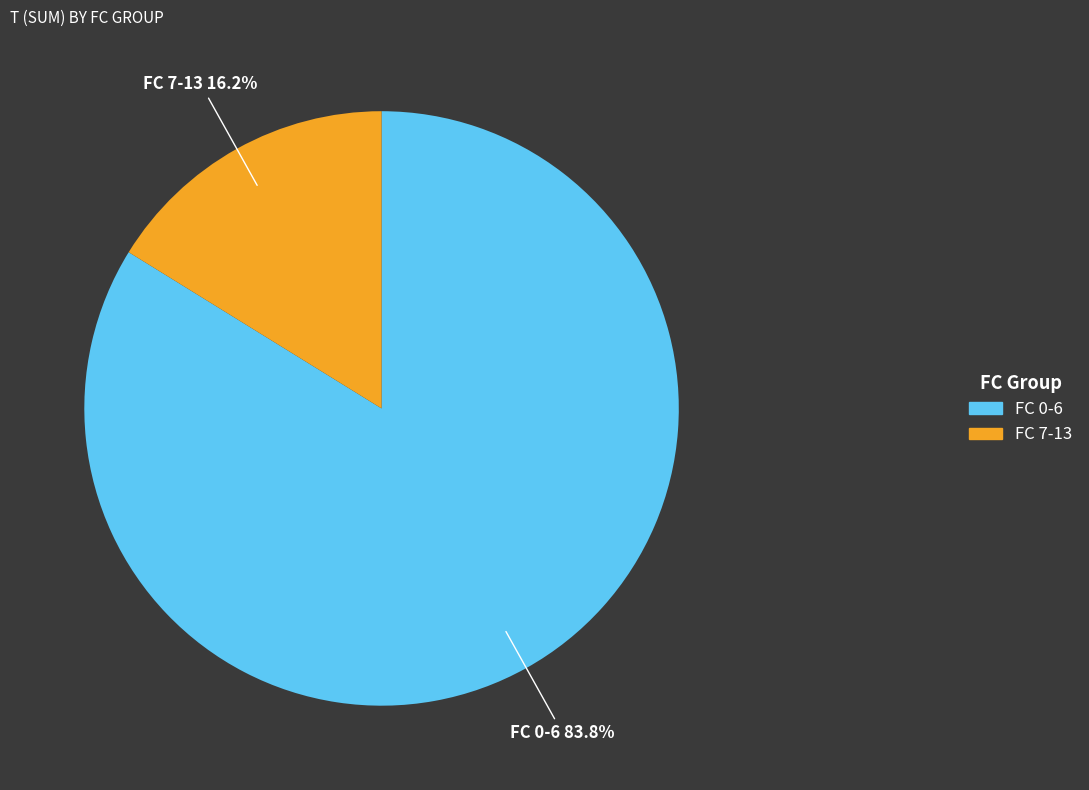

To the nearest percent, what is the difference between the largest and smallest slice percentages?

68%